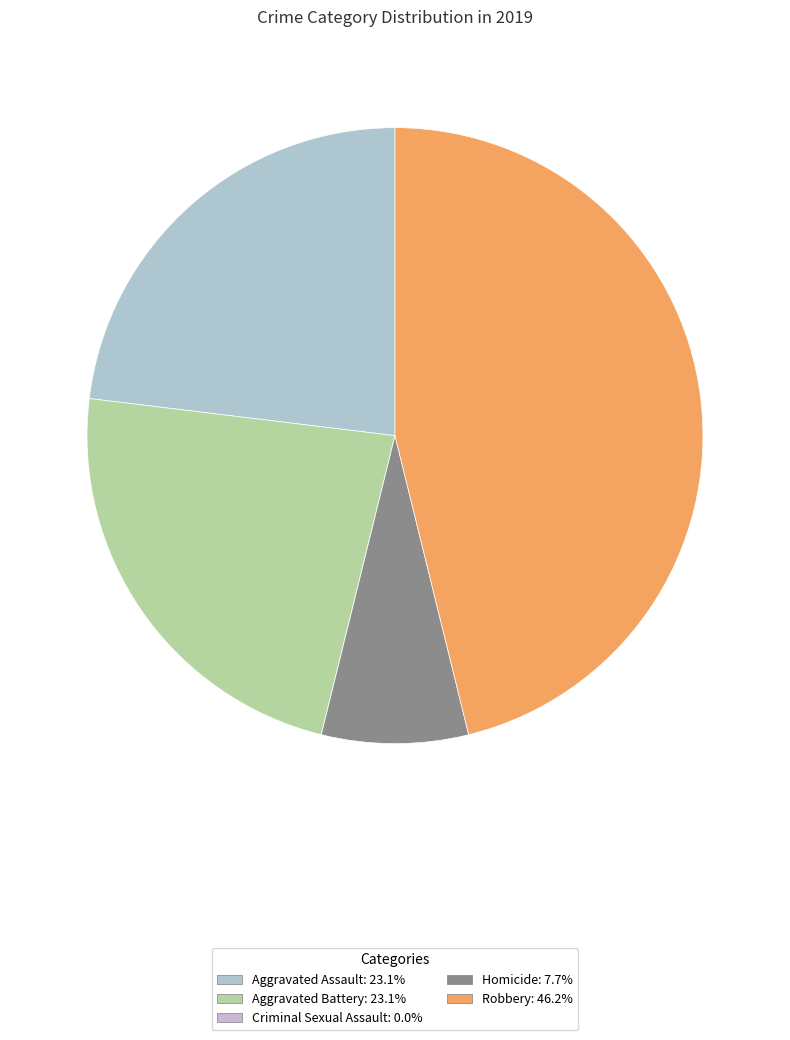

Which slice is the smallest?

Criminal Sexual Assault